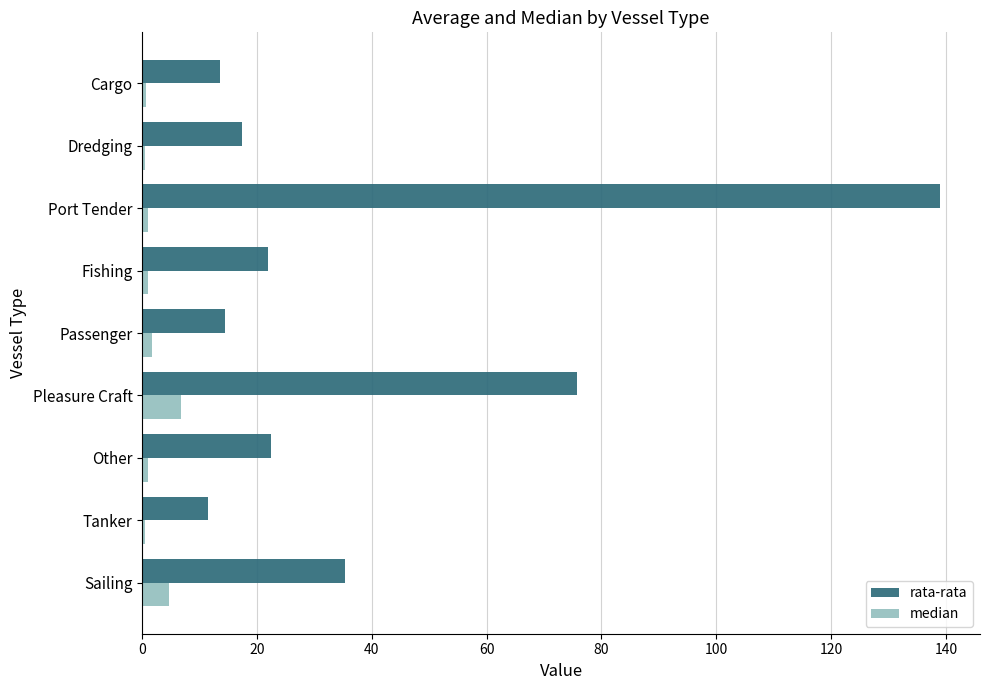

How many distinct data groups are displayed?

2